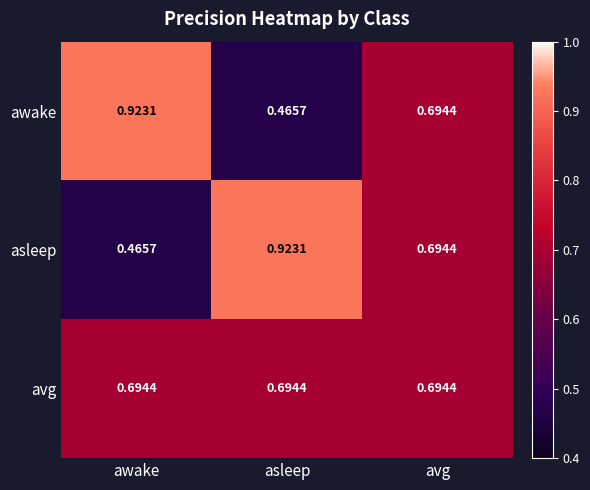

Rank the series at asleep from lowest to highest value.

awake, avg, asleep